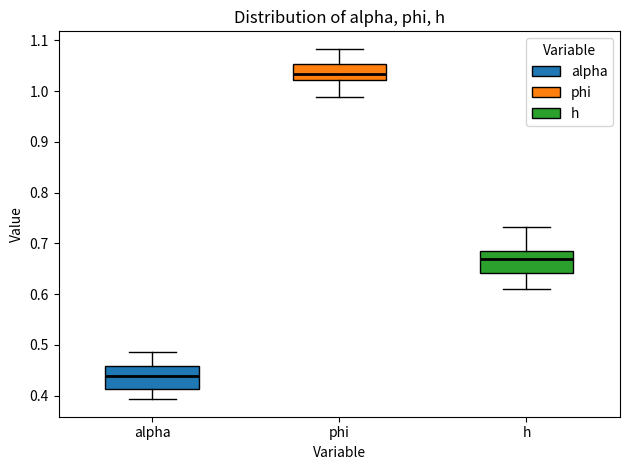

Which box's median line is the lowest?

alpha